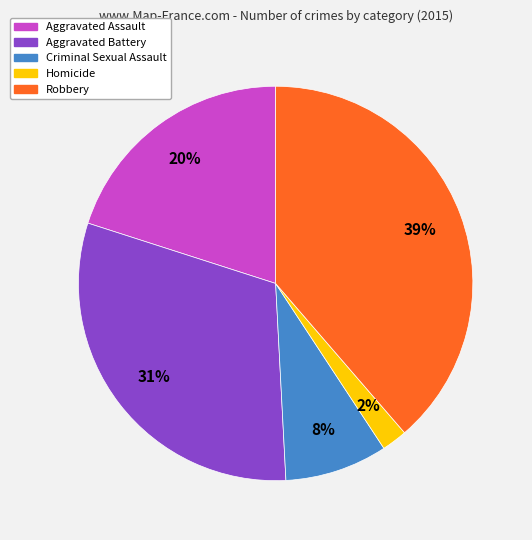

To the nearest percent, what is the difference between the largest and smallest slice percentages?

37%